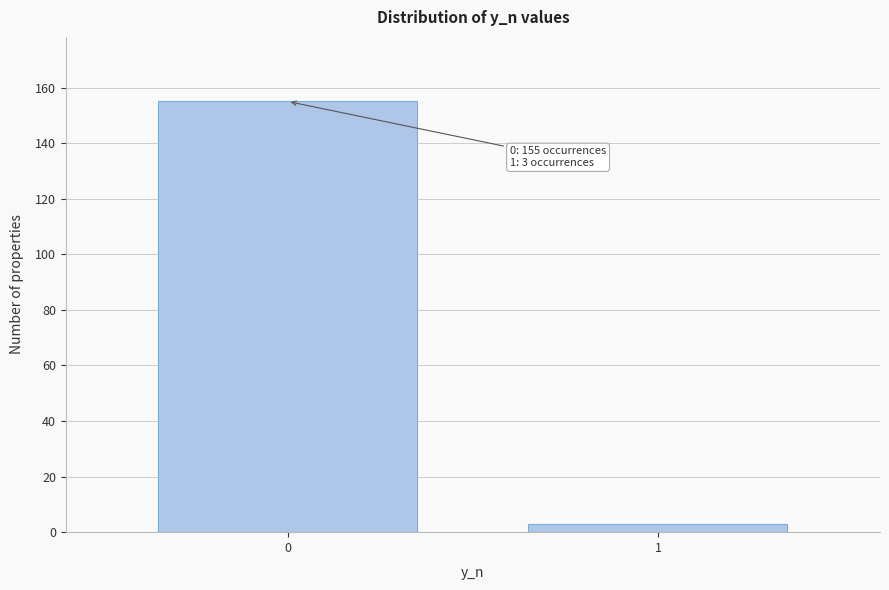

Reading right to left, list all the values displayed in this chart.

3	155